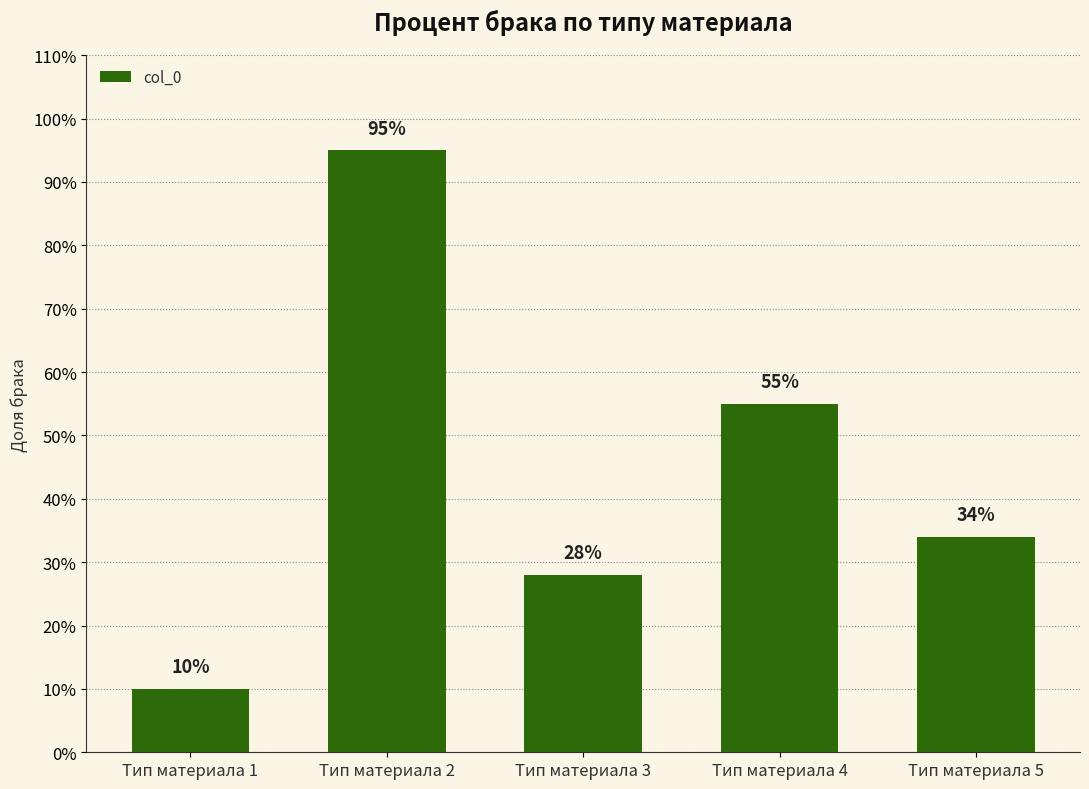

True or false: the data shows 0.1 at Тип материала 1.

True